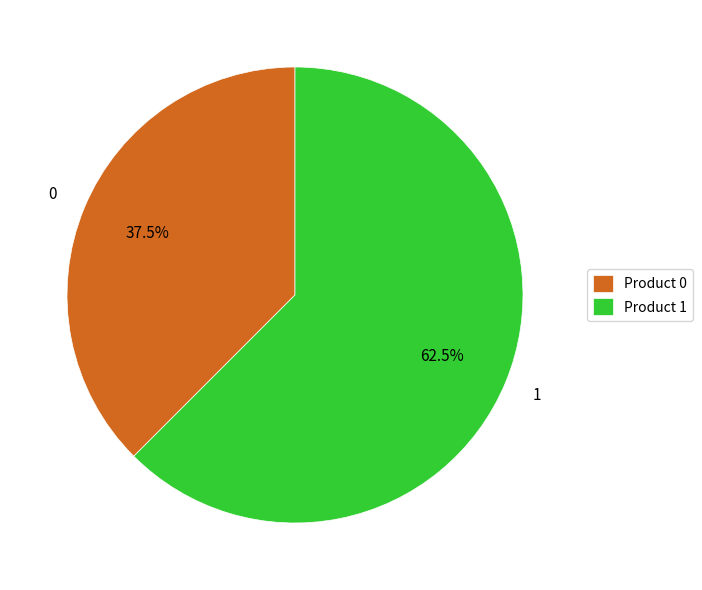

Which slice represents more than half of the pie?

Product 1